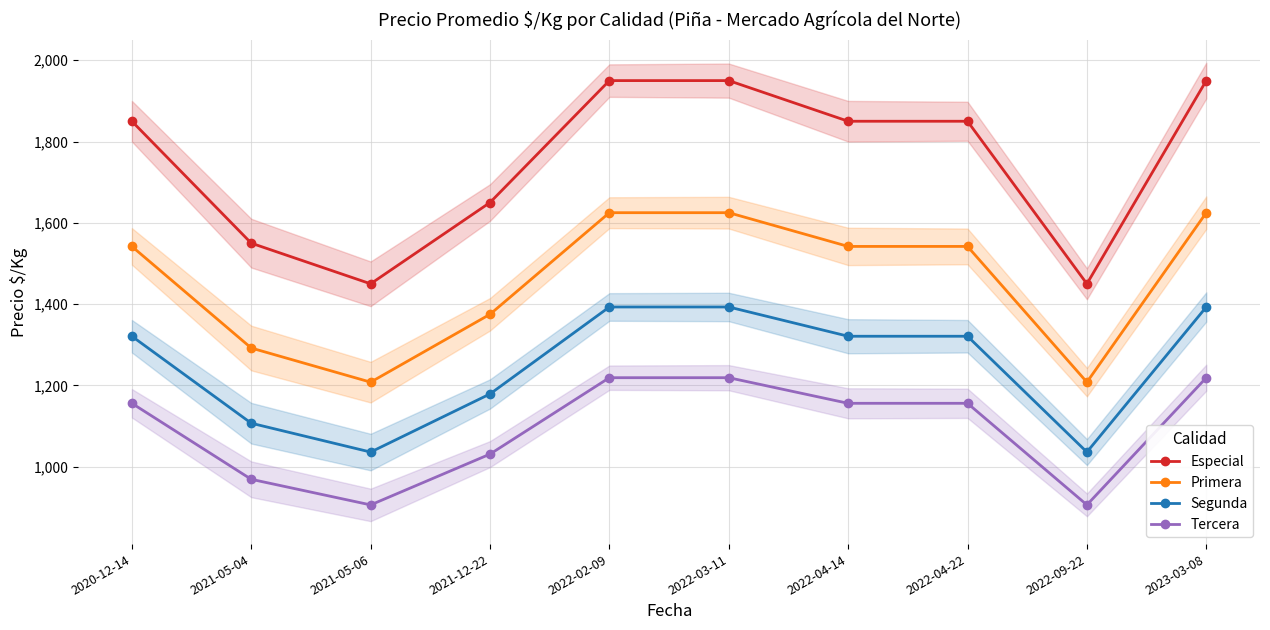

Is it true that Tercera equals 391 at 2020-12-14?

False